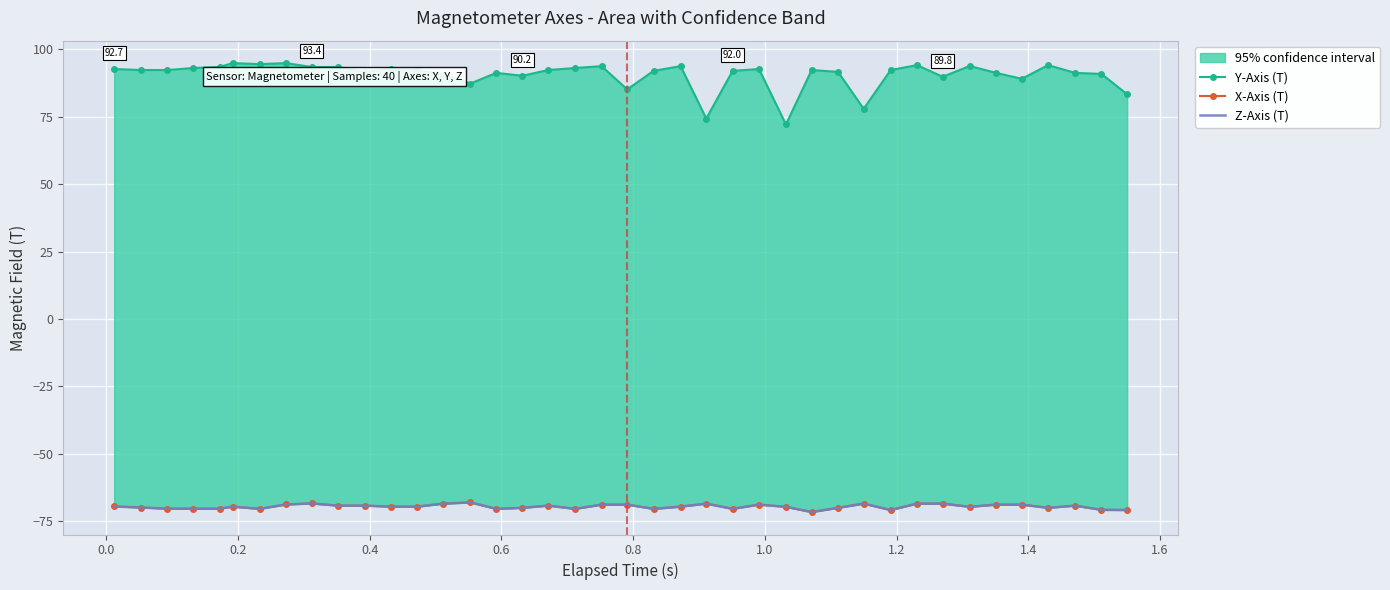

What is the average value of the Z-Axis (T) series?

-69.5